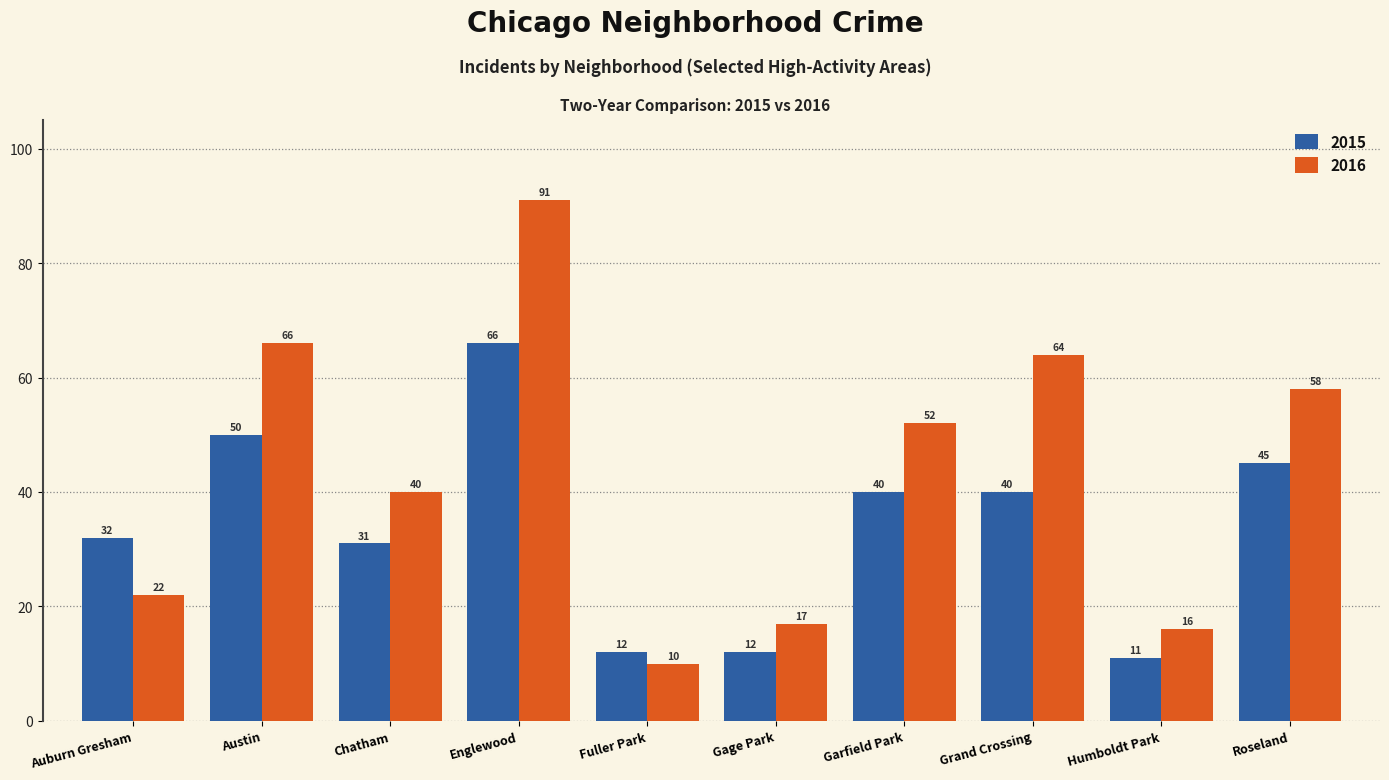

How many series are shown in this chart?

2